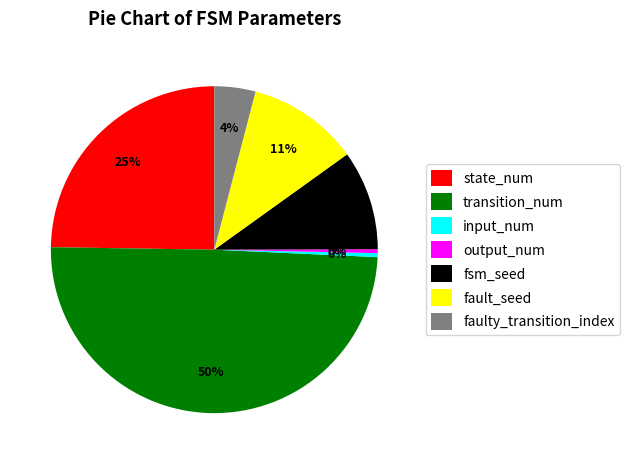

Is it true that transition_num is 58% of the pie?

False